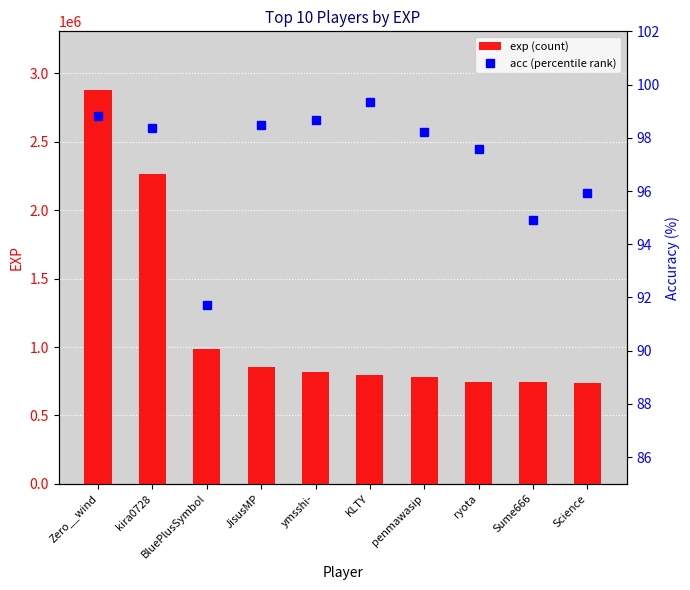

Count the number of data series in this chart.

2